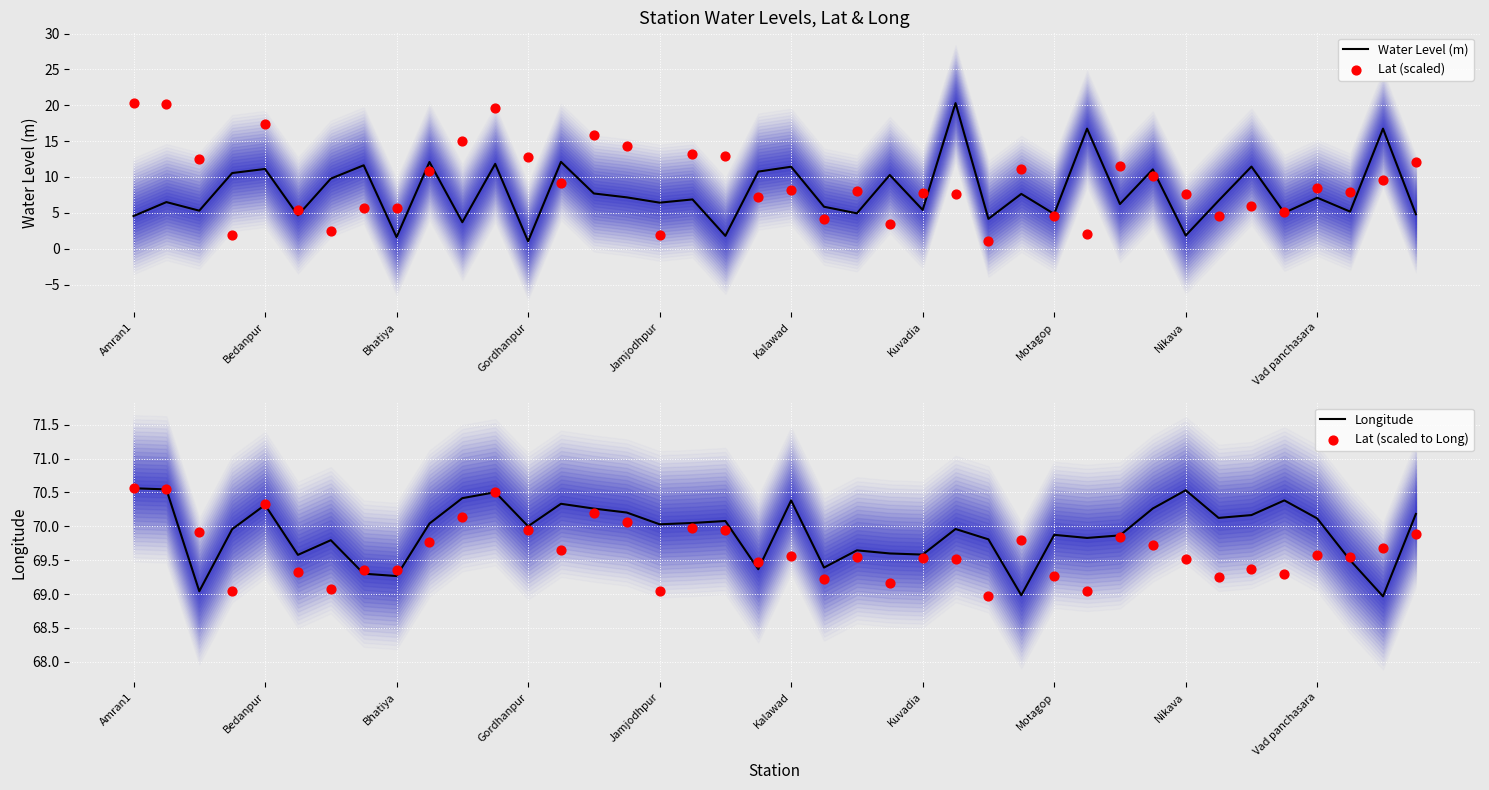

What is the lowest value of the Water Level (m) series?

1.0